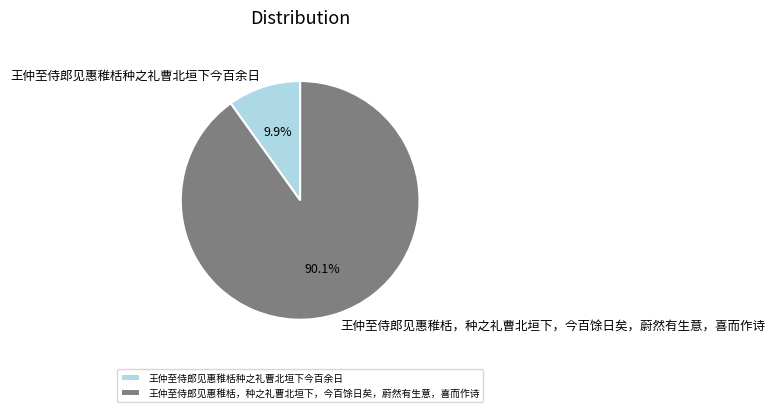

To the nearest percent, what is the combined percentage of 王仲至侍郎见惠稚栝，种之礼曹北垣下，今百馀日矣，蔚然有生意，喜而作诗 and 王仲至侍郎见惠稚栝种之礼曹北垣下今百余日?

100%